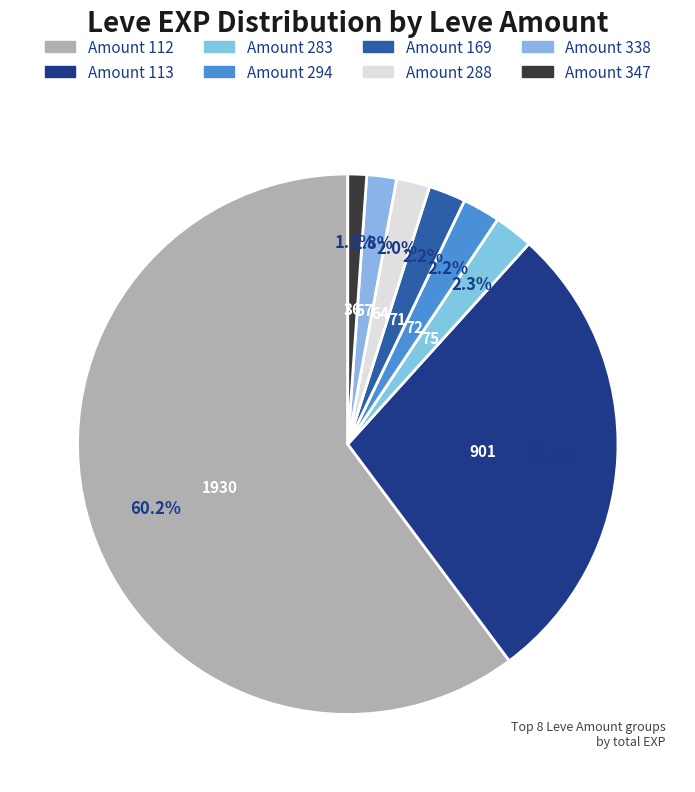

Count the number of slices in the pie.

8